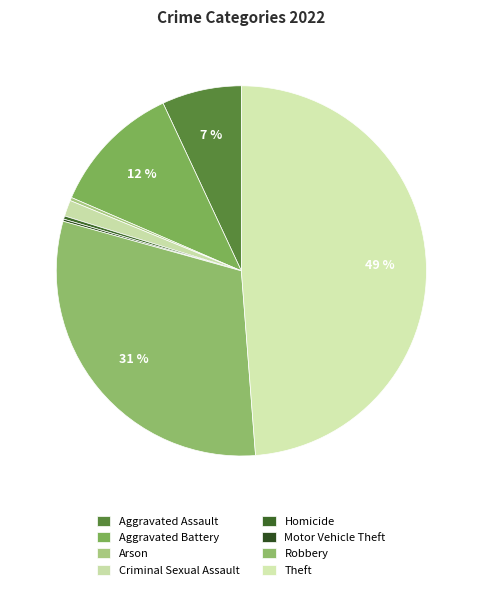

To the nearest percent, what is the difference between the largest and smallest slice percentages?

49%